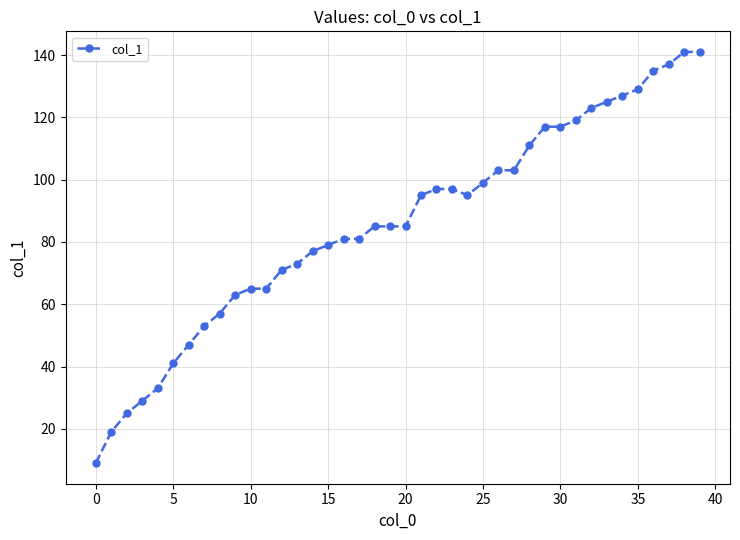

What is the minimum value shown in the chart?

9